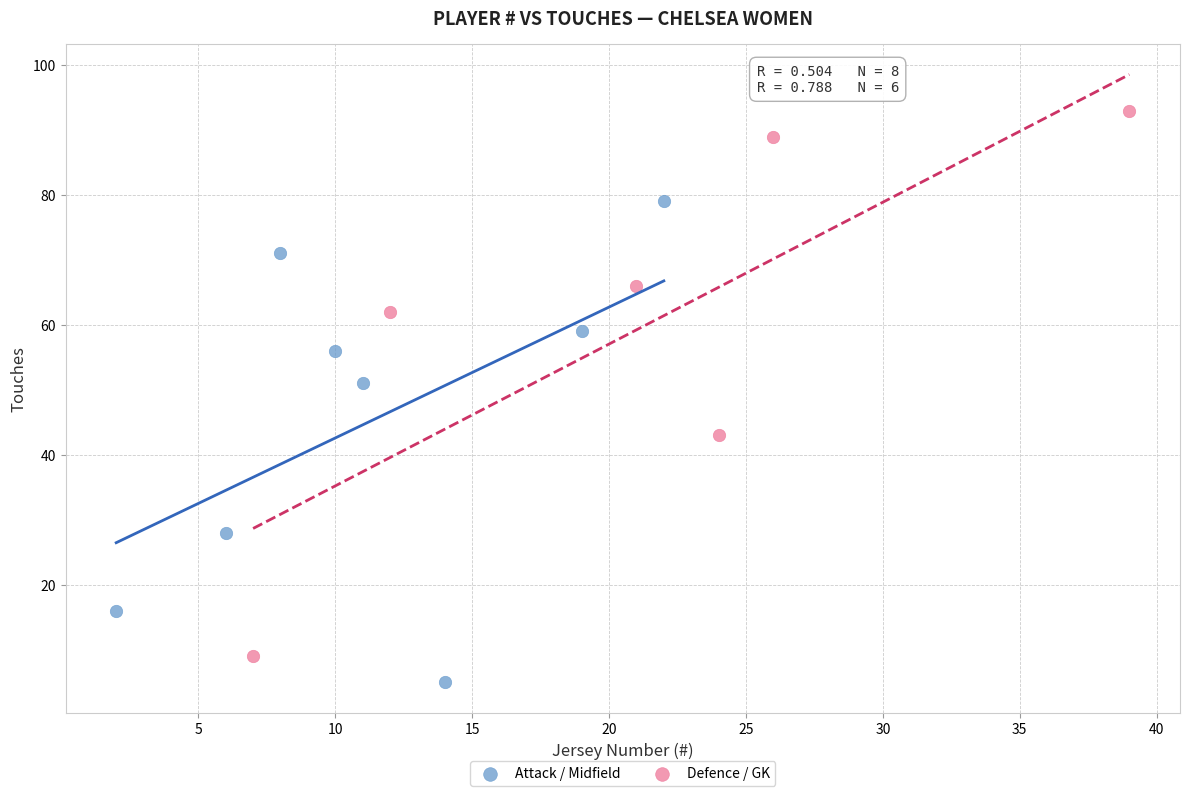

What are all the series names shown in the legend?

Attack / Midfield, Defence / GK